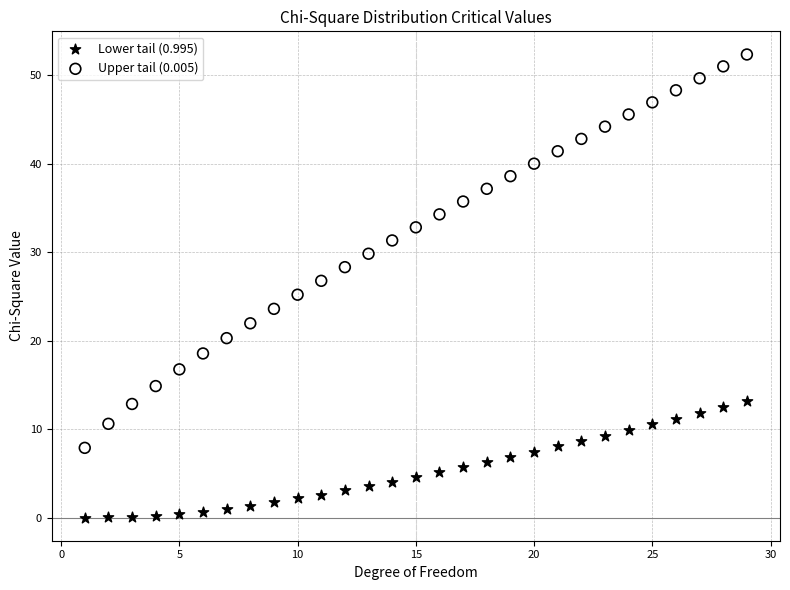

Across all data points, what is the range of Y values (max minus min)?

52.3